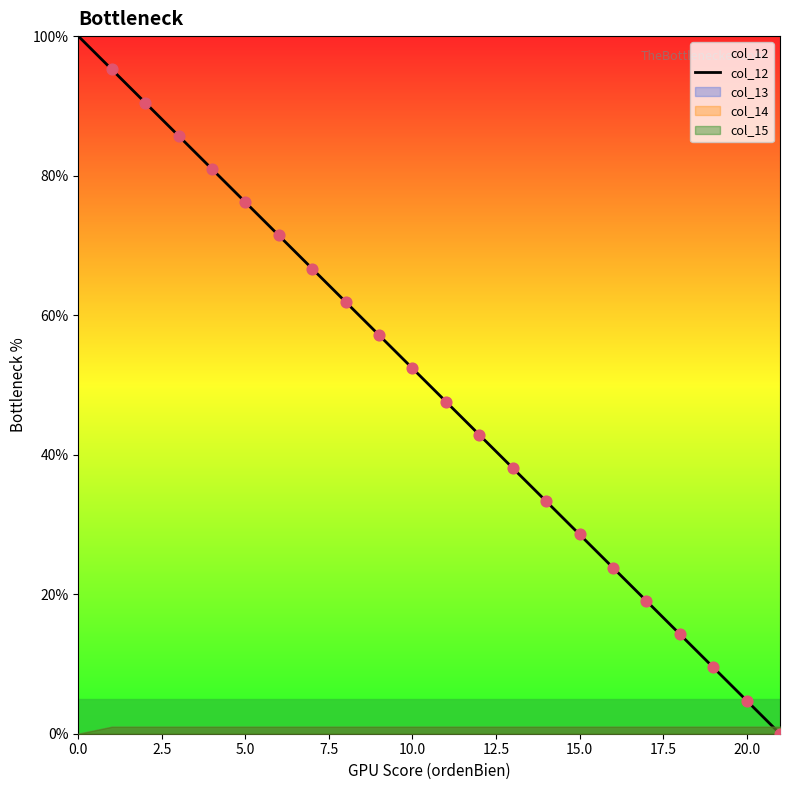

What is the change in value from 10 to 18?

-38.1